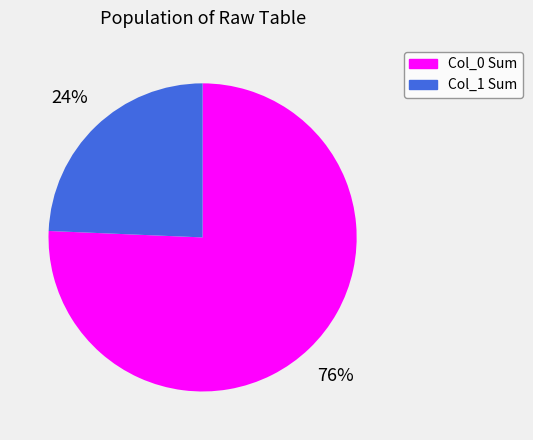

What is the smallest slice in the pie chart?

Col_1 Sum